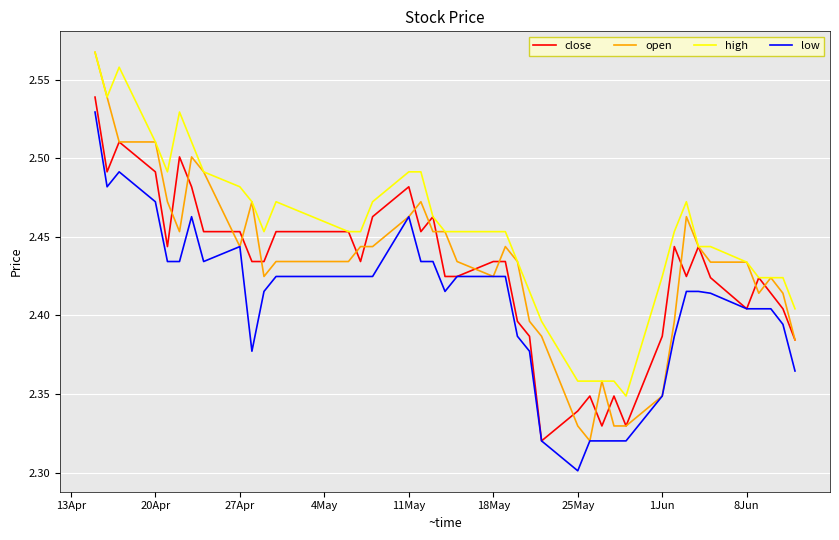

Count the low values in the range 2 to 3.

40